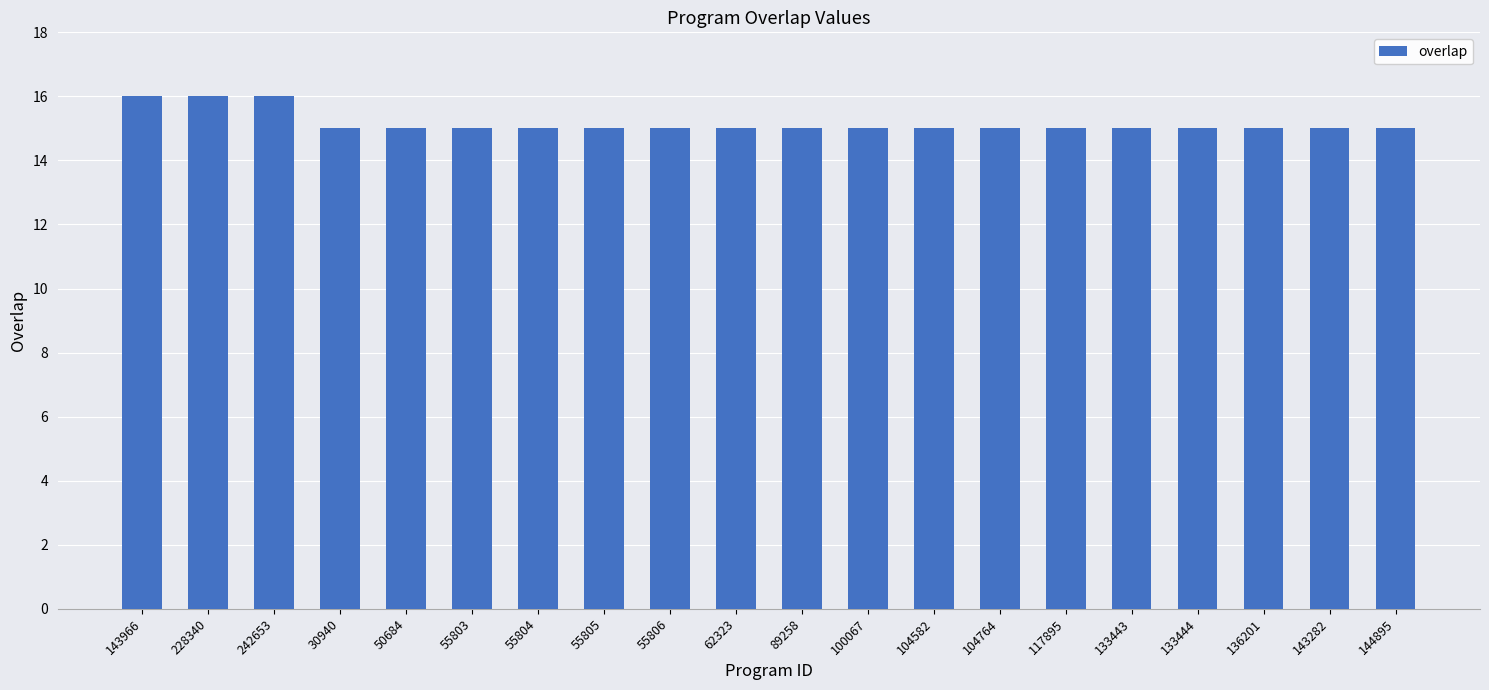

True or false: the data shows 15 at 133444.

True